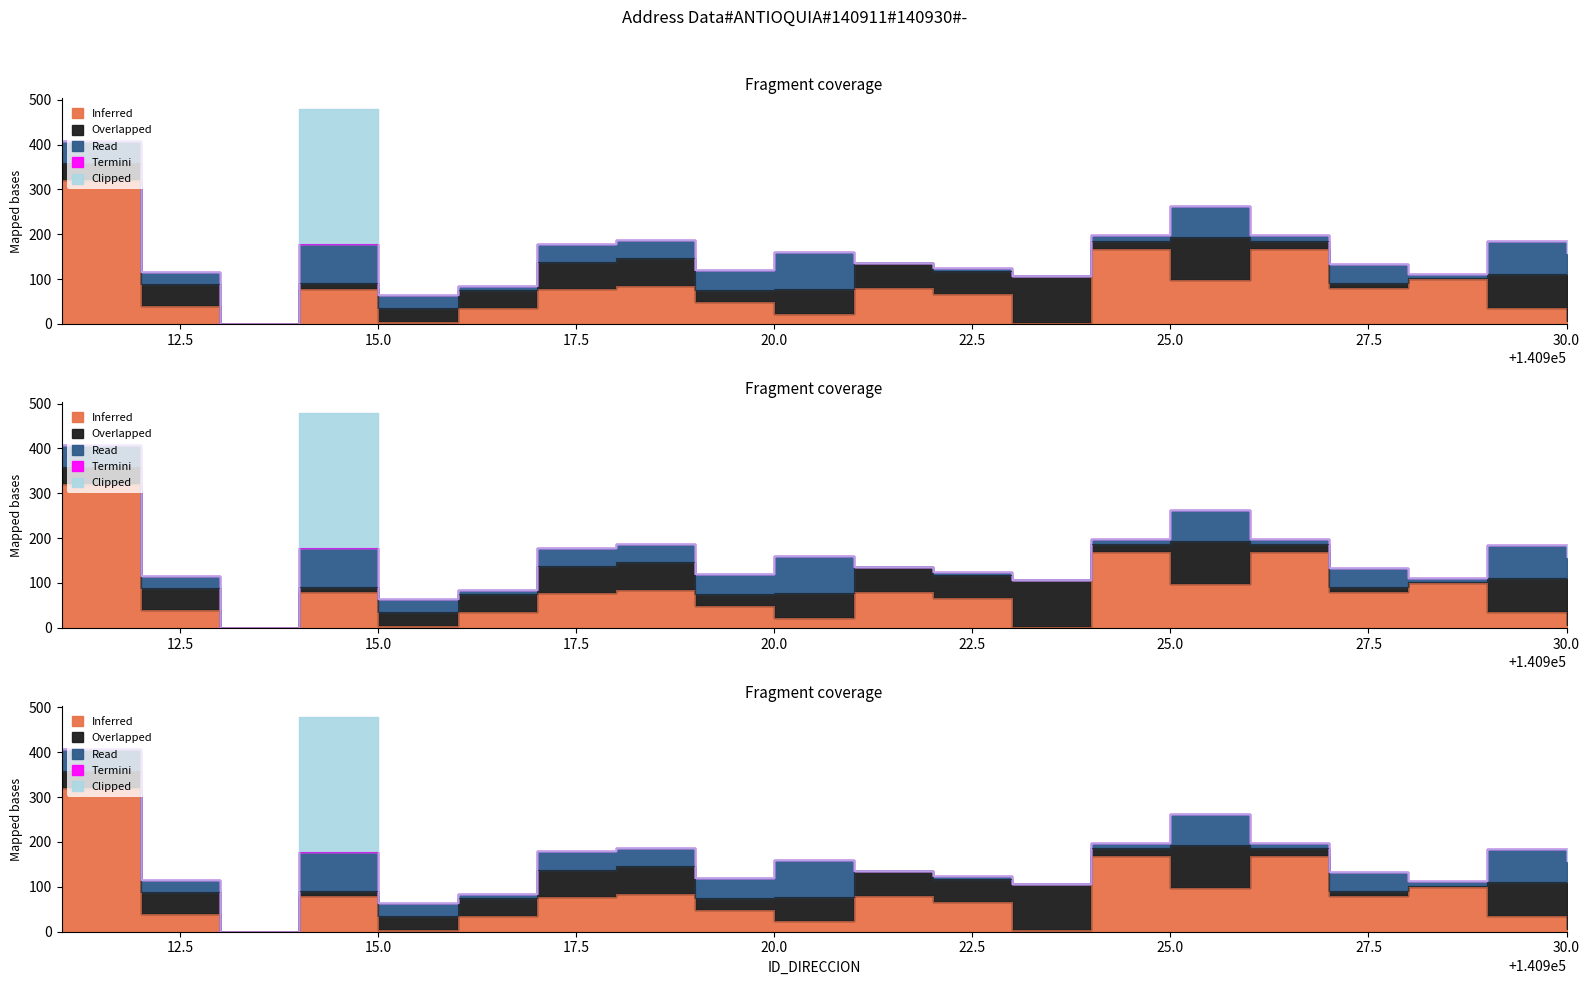

Where is the first local minimum for Inferred?

140913